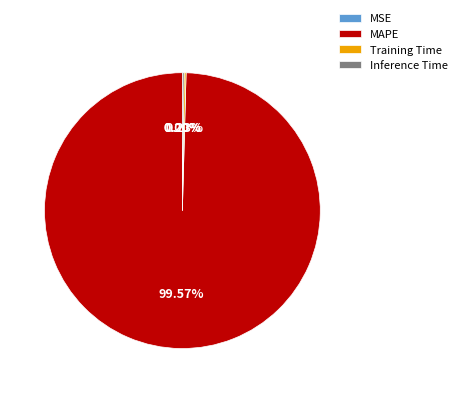

Which slice is the largest?

MAPE